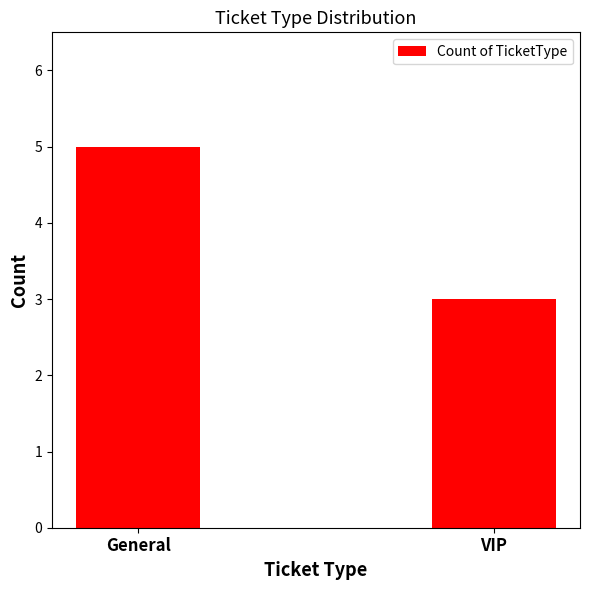

Reading left to right, extract all data points from this chart.

5	3